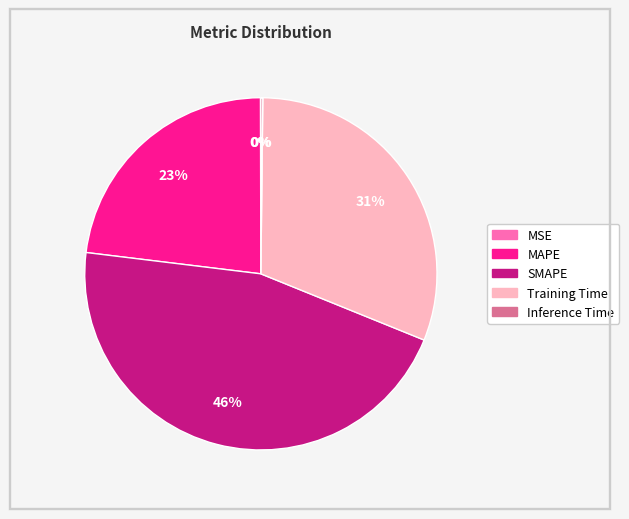

Is MAPE the majority of the pie?

No